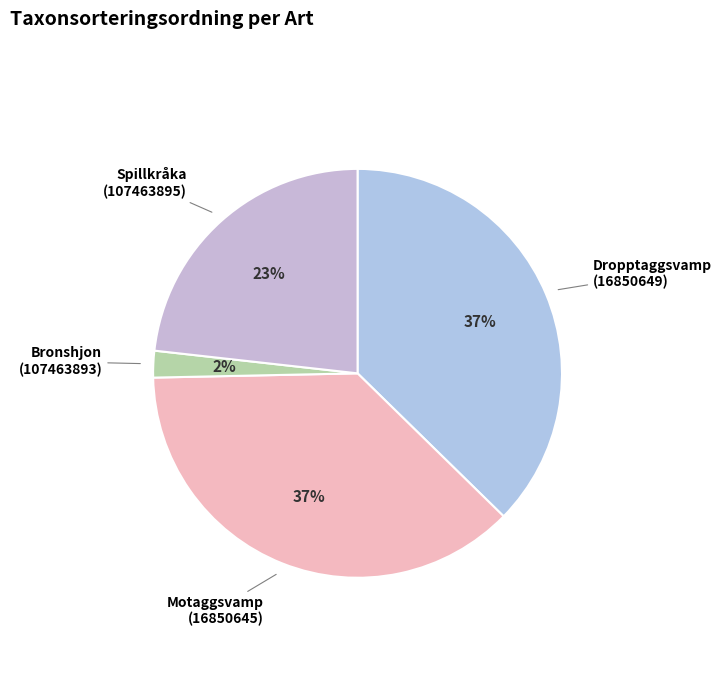

Is Spillkråka (107463895) the majority of the pie?

No